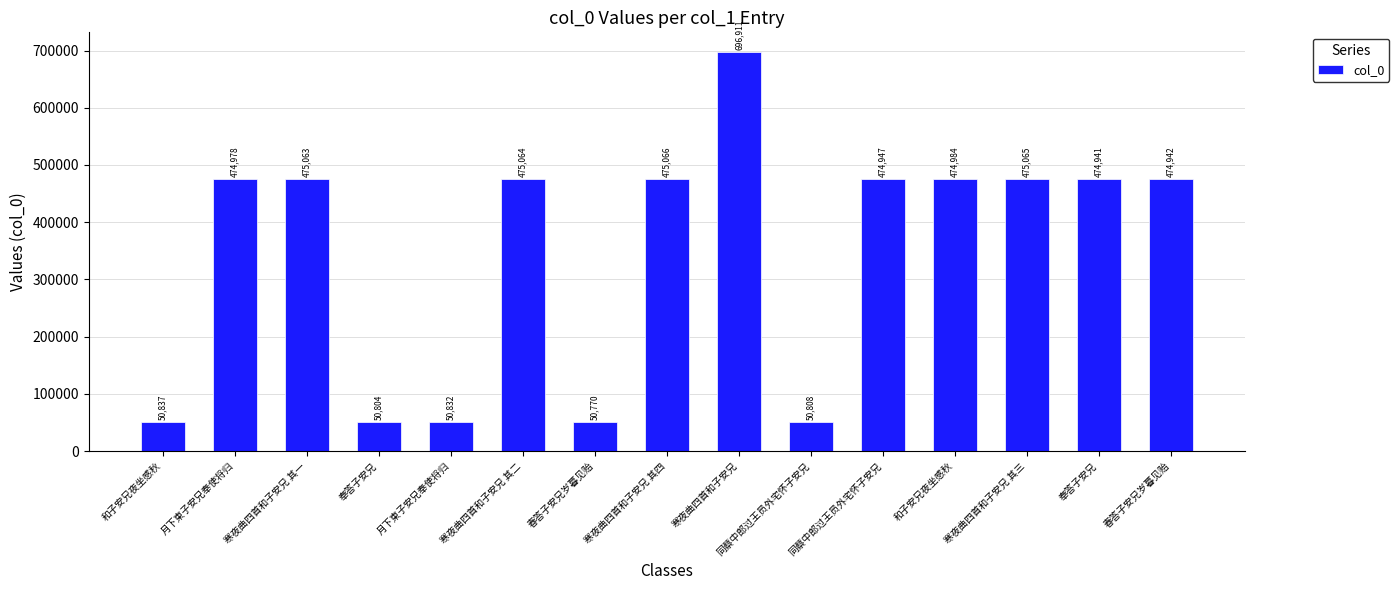

How many data points are less than 474947?

7